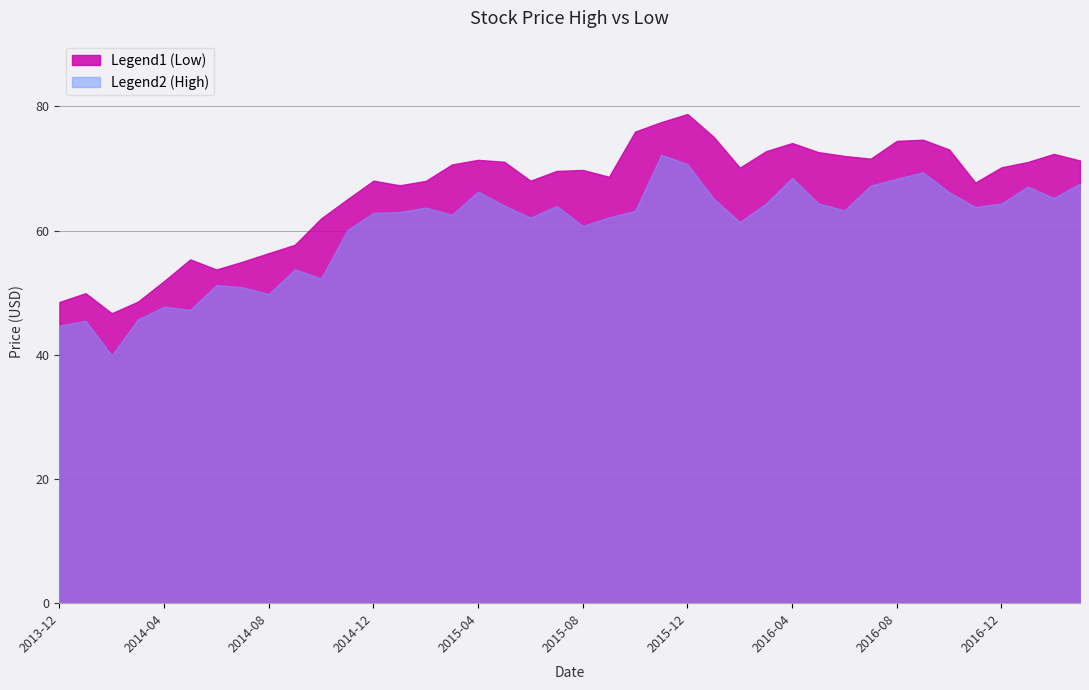

What is the label of the 40th point from the right?

2013-12